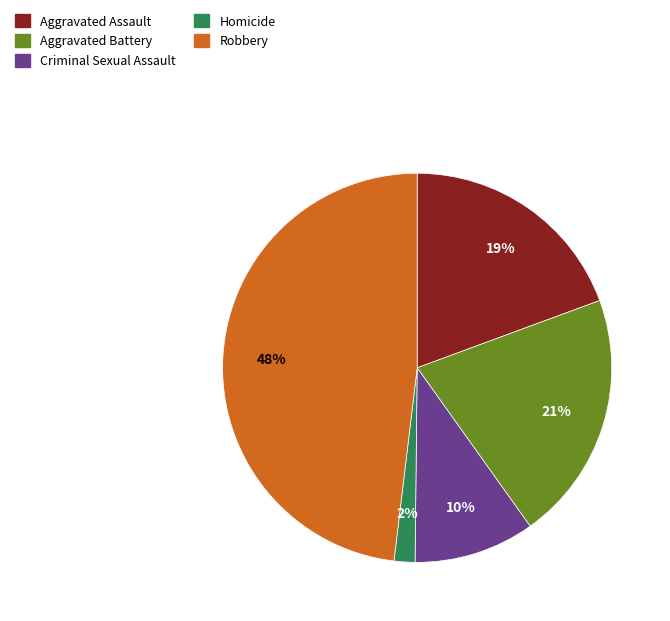

The Homicide slice represents 2% of the pie. True or false?

True